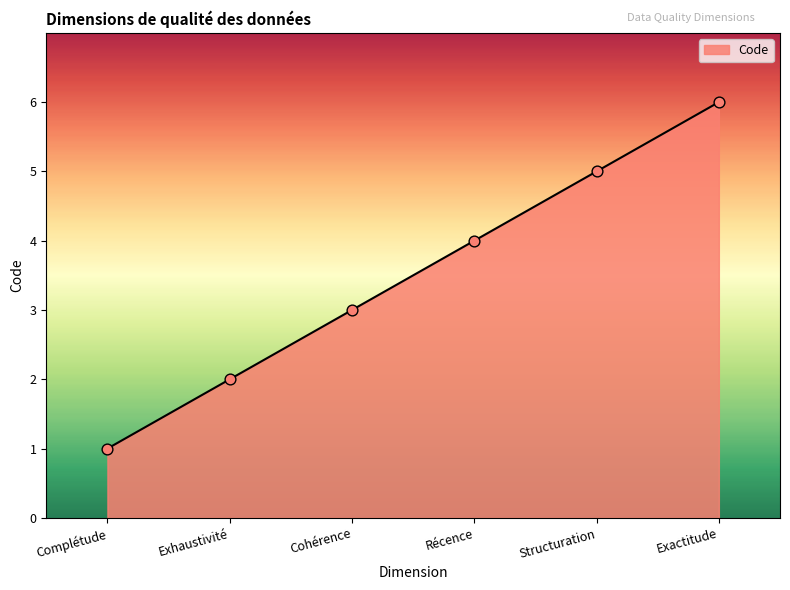

What is the change in value from Récence to Structuration?

+1